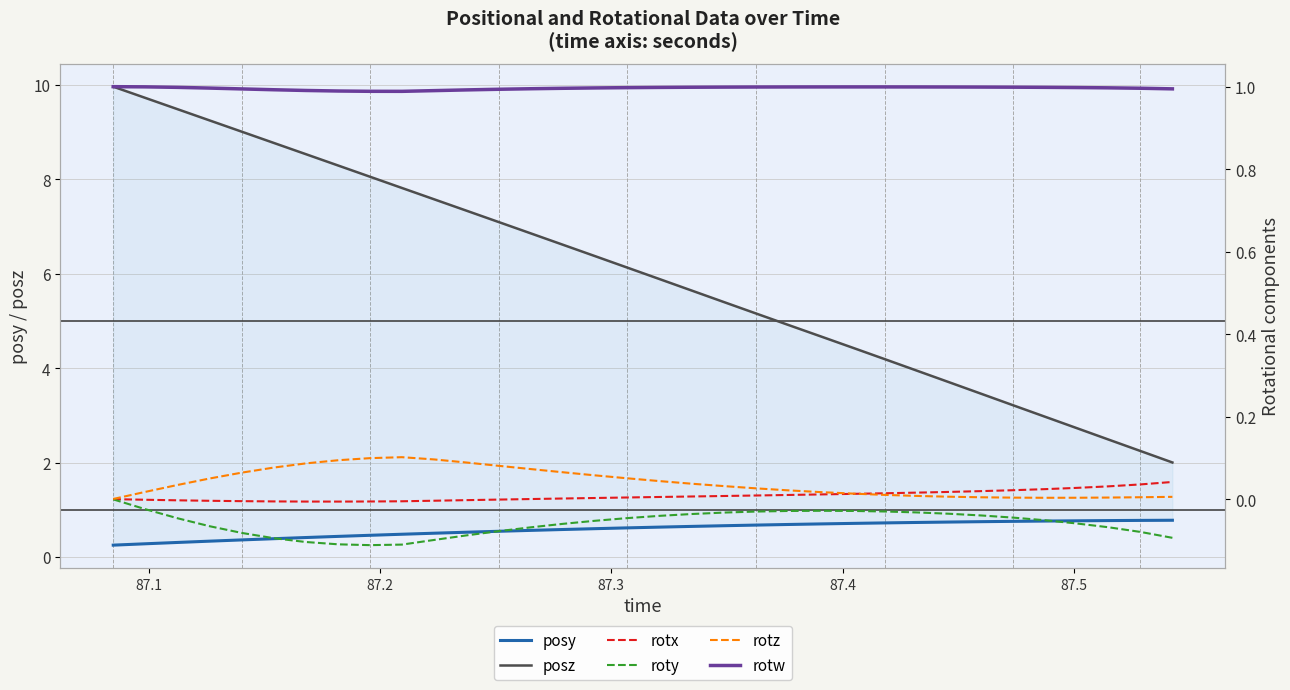

True or false: roty has a value of -0.0 at 21.

False